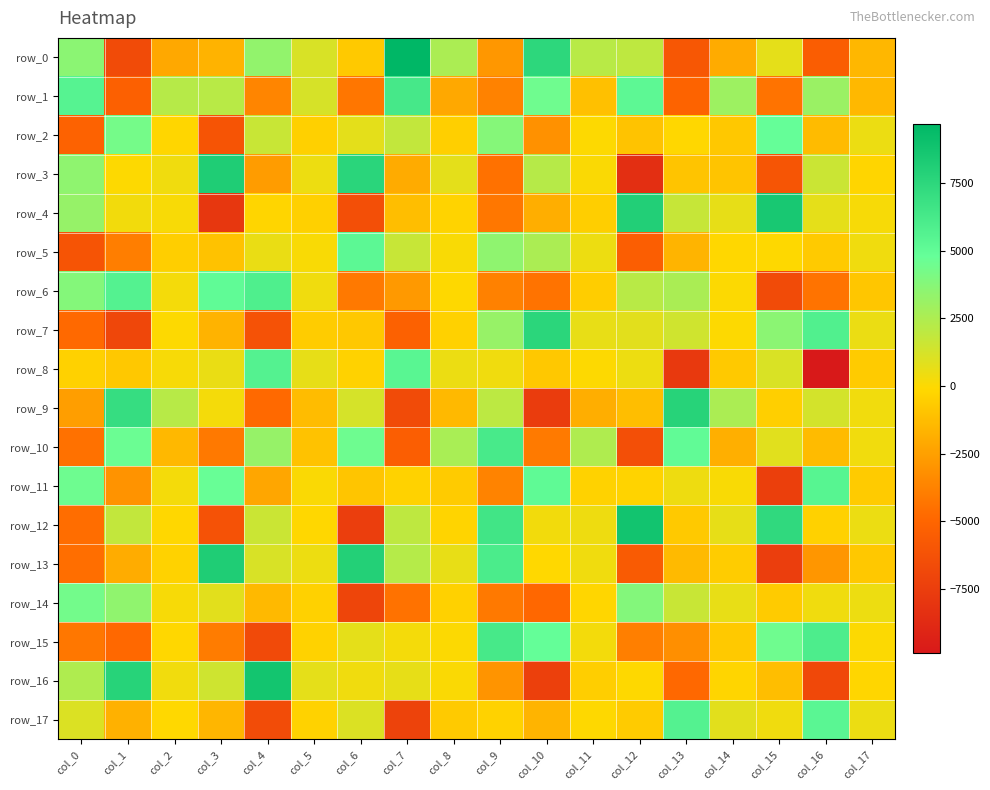

Reading left to right, what are all the values shown in this chart?

row_0: 3593.4	-6694.6	-2117.9	-1684.8	3368.3	1155.7	-711.4	9695.7	2548.6	-2845.5	7483.3	2161.7	1940.2	-5925.1	-2001.5	750.2	-5496.8	-1518.4
row_1: 5534.9	-5310.5	2223.3	2162.4	-3638.4	1207.3	-4270.8	6298.8	-2149.9	-3723.8	4473.8	-1099.4	5188.5	-5120.2	3014.1	-4391.7	3121.0	-1429.6
row_2: -5202.5	4273.3	-184.0	-6085.0	1631.5	-461.2	752.0	1829.2	-506.8	3791.0	-3119.7	-45.0	-998.1	-142.7	-780.7	4821.1	-1343.7	519.1
row_3: 3496.4	-20.3	395.7	8144.1	-2688.2	467.5	7635.2	-2036.6	752.3	-4508.3	2224.3	53.6	-8444.9	-966.7	-930.6	-6032.4	1590.3	-205.8
row_4: 3236.8	330.0	137.0	-7937.8	-207.7	-463.5	-6369.7	-1224.3	-289.6	-4222.7	-1908.6	-545.9	8016.5	1707.4	659.4	8505.4	716.1	169.0
row_5: -6075.5	-3918.7	-538.4	-1009.3	560.2	69.5	5238.6	1675.1	97.7	3478.3	2581.8	475.2	-5450.7	-1629.9	-162.7	-68.9	-698.1	404.0
row_6: 3835.1	5622.5	252.8	5056.1	5838.4	390.9	-4133.2	-2796.4	-58.0	-3817.9	-4370.9	-565.3	2150.8	2619.4	11.6	-6684.7	-4384.8	-865.6
row_7: -4811.3	-6893.6	-28.5	-1690.0	-6242.8	-594.0	-784.6	-5267.0	-408.5	3233.2	7561.2	626.0	804.0	1428.0	-31.7	3615.1	5765.5	525.7
row_8: -409.9	-802.3	170.9	593.5	5608.2	648.1	-367.6	5393.0	505.4	370.5	-807.0	-38.4	448.2	-7823.8	-709.8	1121.9	-9875.0	-641.7
row_9: -2549.4	7092.9	2170.0	244.8	-4794.6	-1283.5	1227.9	-6668.5	-1401.5	2015.5	-7587.7	-1894.5	-1233.3	7751.9	2564.7	-505.3	1287.4	355.9
row_10: -4465.4	4648.0	-1459.3	-4126.8	3259.0	-1032.8	4507.3	-5456.9	2635.8	6209.5	-4069.9	2459.3	-6364.6	4996.9	-1833.4	861.7	-1337.5	333.4
row_11: 4525.0	-3062.2	231.0	4712.3	-2209.9	33.6	-925.1	-354.7	-643.6	-3711.1	5094.1	-327.7	-317.6	415.8	86.6	-7392.3	5481.2	-635.5
row_12: -4651.2	1830.9	-159.6	-6209.3	1572.4	-136.3	-7537.0	1942.9	-266.2	6531.0	295.9	426.9	8802.1	-715.9	648.7	7347.6	-413.2	491.6
row_13: -4632.3	-1983.5	-385.9	8199.0	1162.3	465.4	7995.4	2264.3	631.0	6057.4	-120.0	396.8	-5638.8	-1388.1	-615.9	-7468.8	-2889.0	-807.9
row_14: 4377.3	3446.8	171.6	820.4	-1393.0	-421.4	-7064.0	-4440.7	-407.3	-4138.4	-4915.7	-196.8	3877.0	1639.3	599.8	-655.3	395.3	455.7
row_15: -4233.0	-4865.9	-164.5	-4022.2	-6712.7	-393.9	728.5	224.8	-3.5	6285.8	4844.7	282.9	-3895.6	-3203.4	-704.0	4467.5	5950.0	6.5
row_16: 2465.4	7782.4	365.5	1444.2	8750.2	734.7	381.8	652.3	28.5	-3024.6	-7382.2	-530.4	-76.9	-4838.1	-210.6	-1202.4	-6854.3	-200.3
row_17: 1055.4	-1735.7	-119.7	-1564.8	-6603.0	-357.9	1023.6	-7189.8	-669.9	-338.7	-1620.1	-80.5	-637.7	5609.6	813.5	382.5	5355.7	484.3